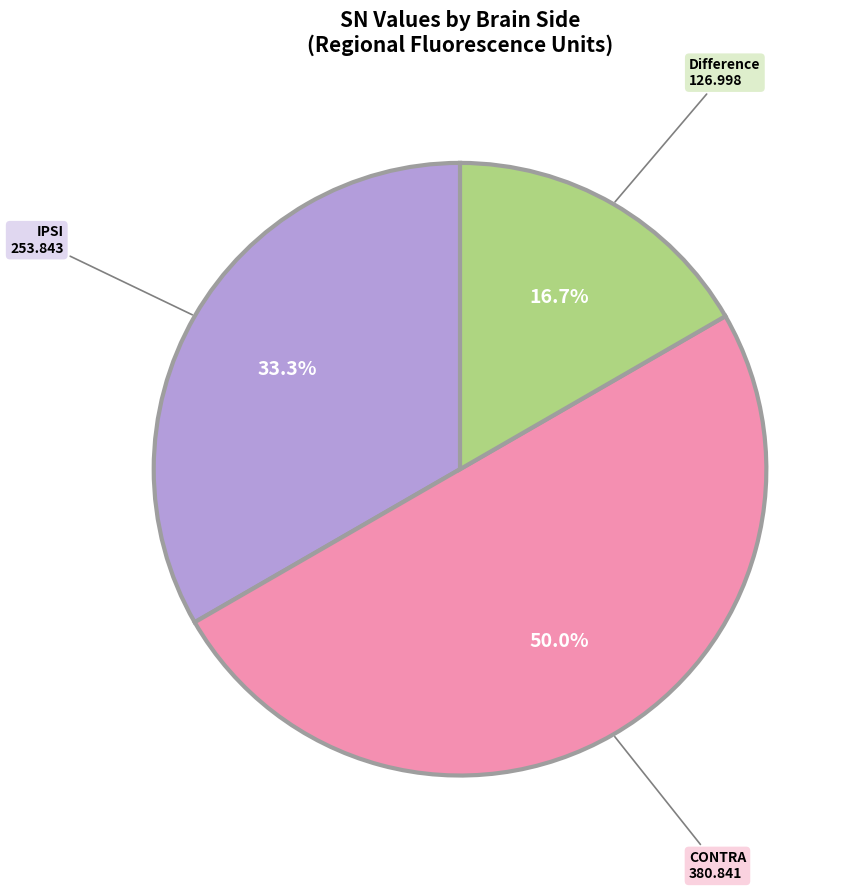

Which slice is the largest?

CONTRA